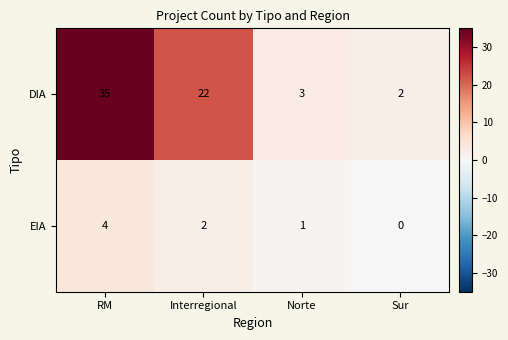

The value of DIA at Norte is 3. True or false?

True